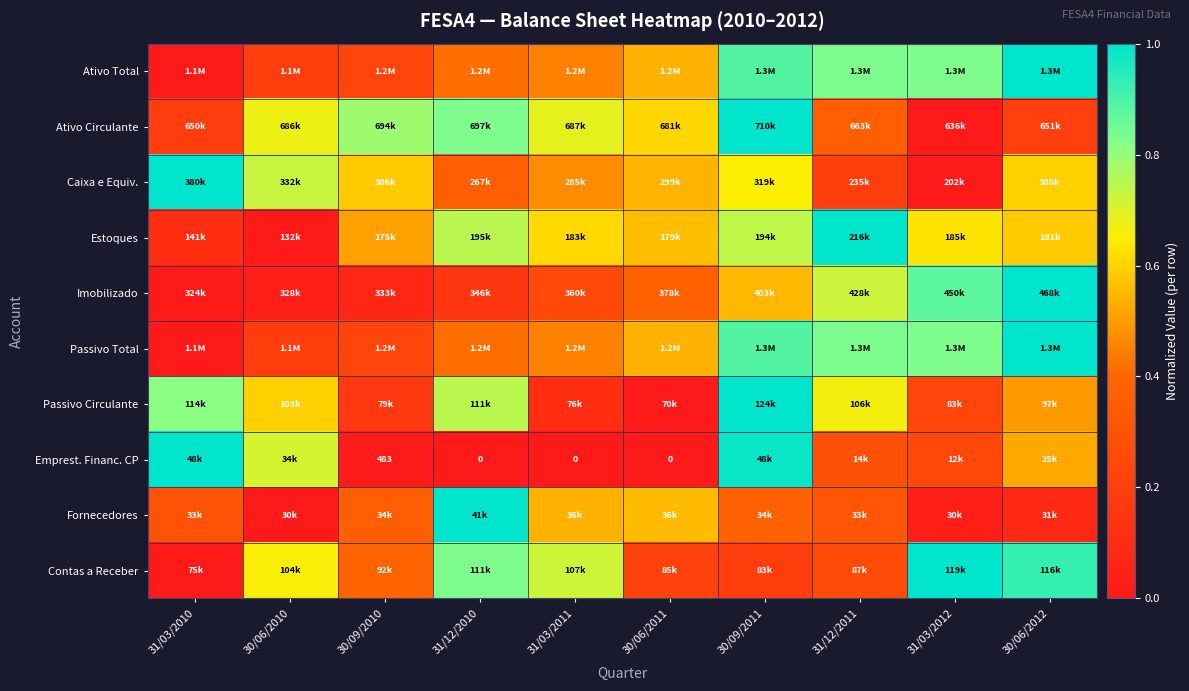

Between 31/03/2011 and 30/06/2010, which is larger?

31/03/2011